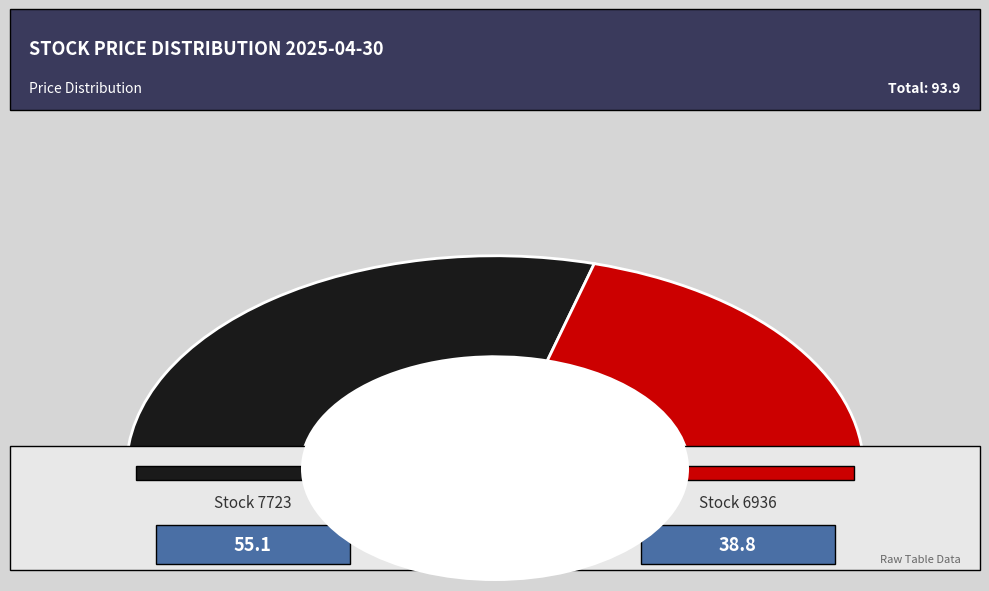

Which category has the biggest portion of the pie?

7723